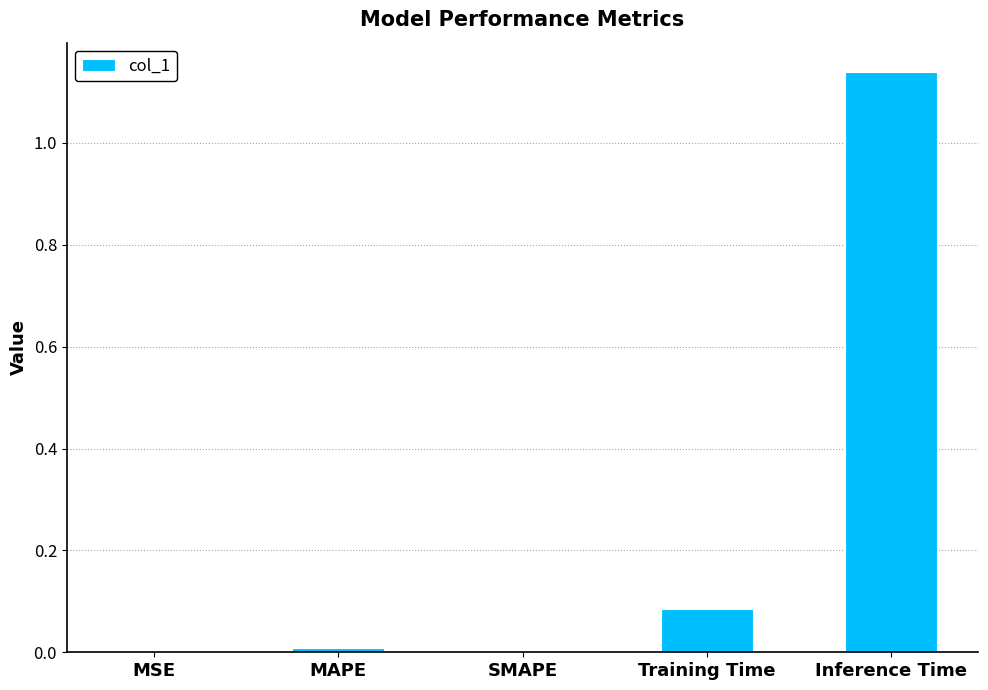

Which has a higher value, Training Time or MAPE?

Training Time